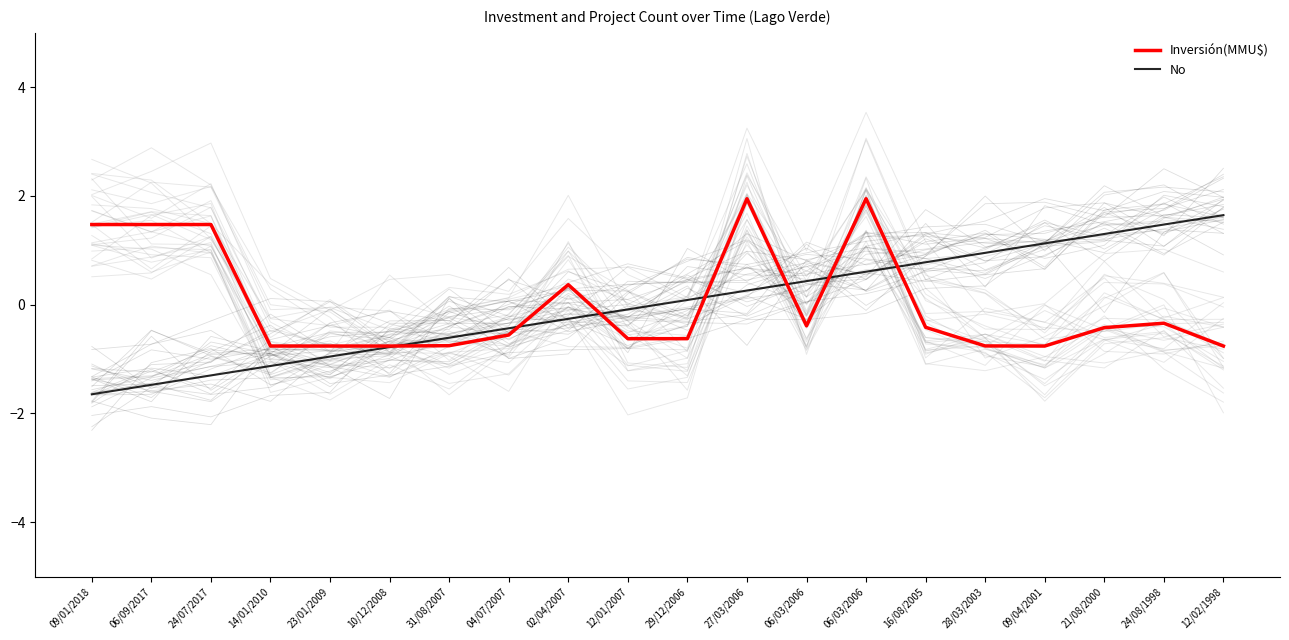

Count the Inversión(MMU$) values in the range 0 to 1.

1